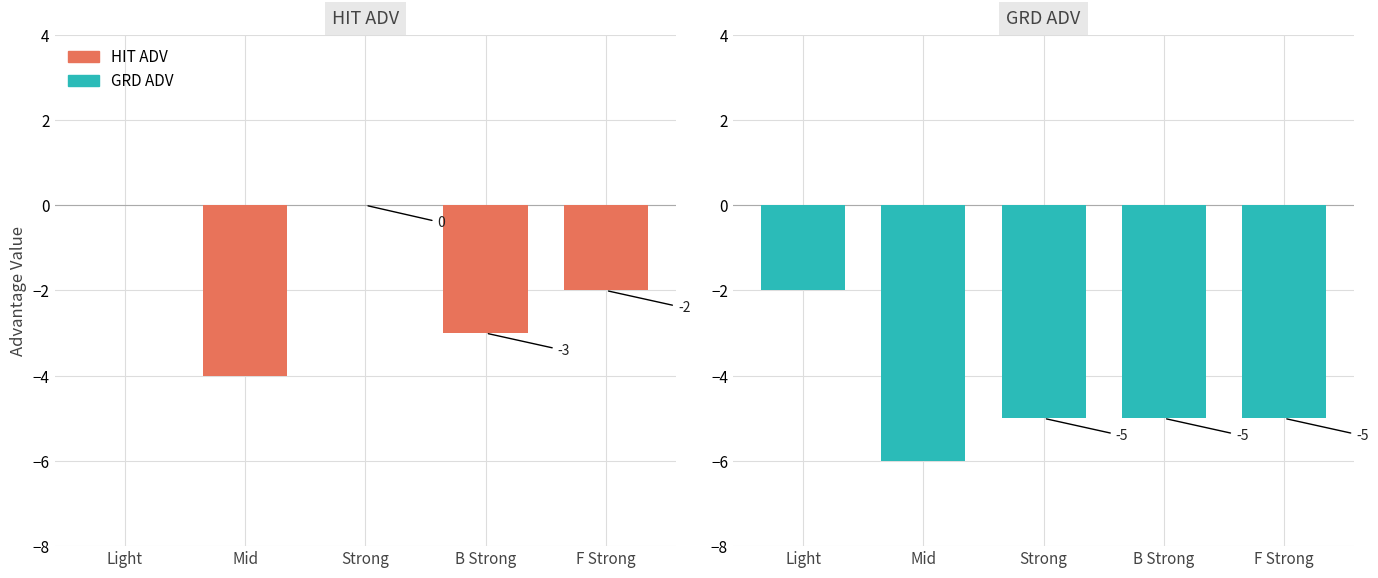

What is the total value across all series at Light?

-2